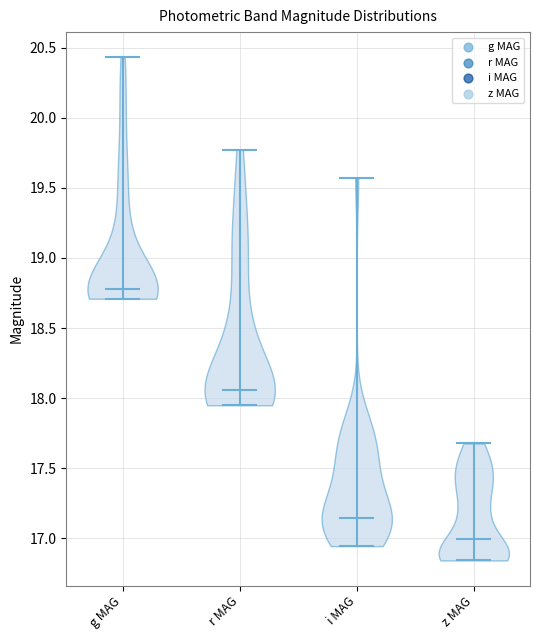

Reading left to right, read every violin against the y-axis: where its median line is, and the lowest and highest points it reaches. The values are not printed on the chart, so give them approximately, as read against the axis.

g MAG: median line 18.80, lowest point 18.70, highest point 20.45
r MAG: median line 18.05, lowest point 17.95, highest point 19.75
i MAG: median line 17.15, lowest point 16.95, highest point 19.55
z MAG: median line 17.00, lowest point 16.85, highest point 17.70